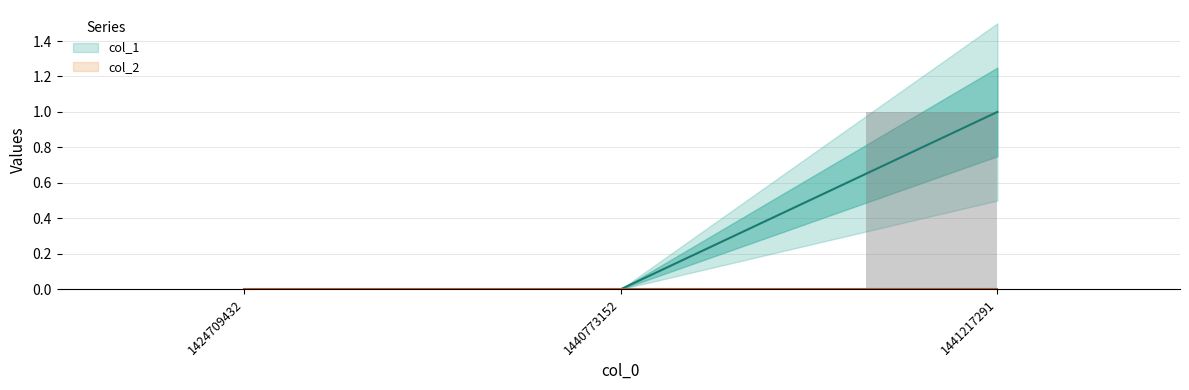

Rank the categories by value from lowest to highest.

1424709432, 1440773152, 1441217291